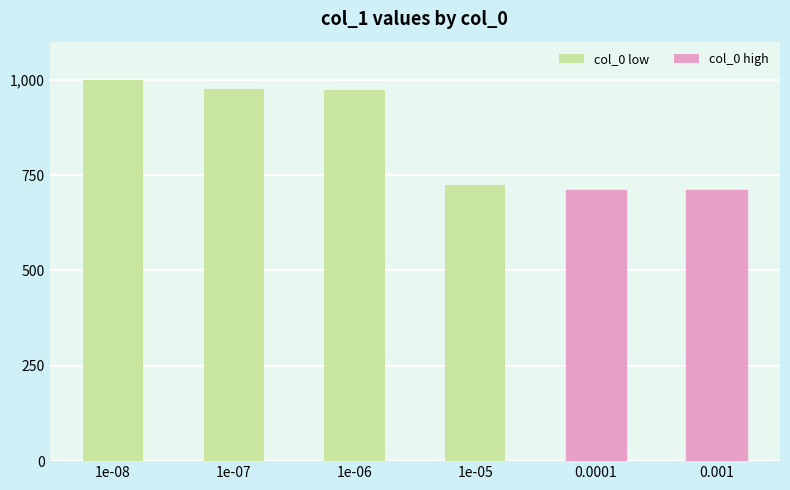

What is the sum of all values?

5093